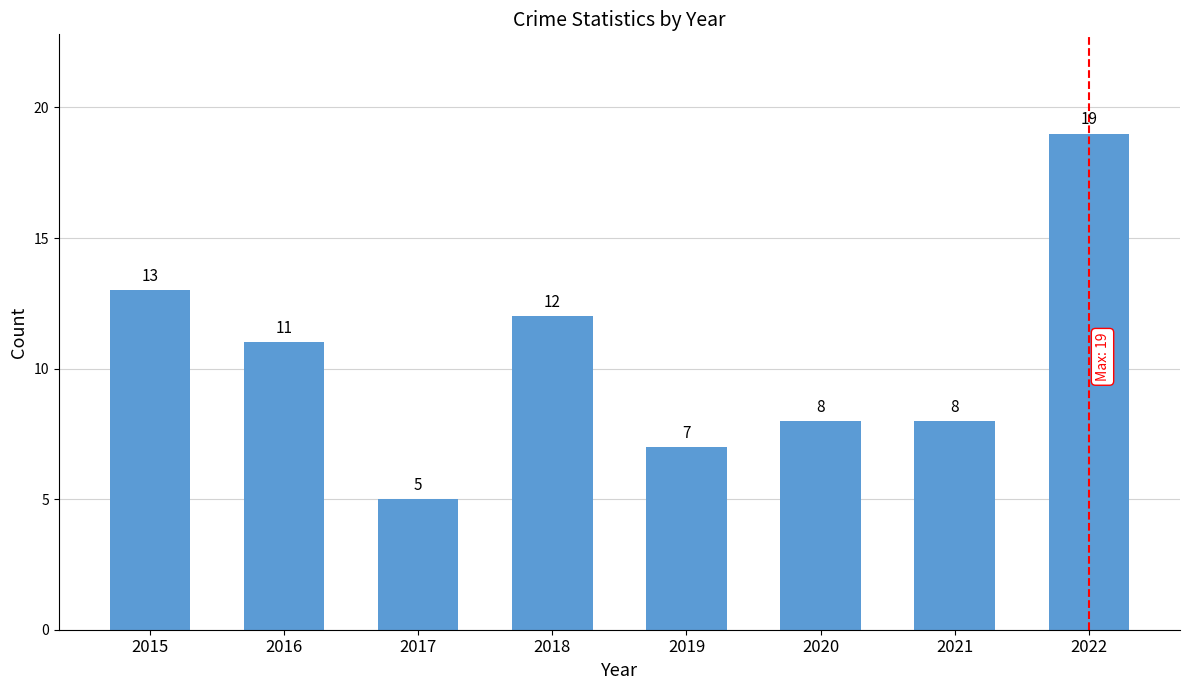

The chart shows a value of 2 at 2019. True or false?

False